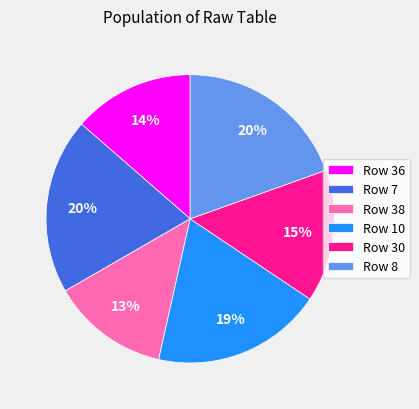

What is the ratio of the value at Row 30 to the value at Row 10?

0.8